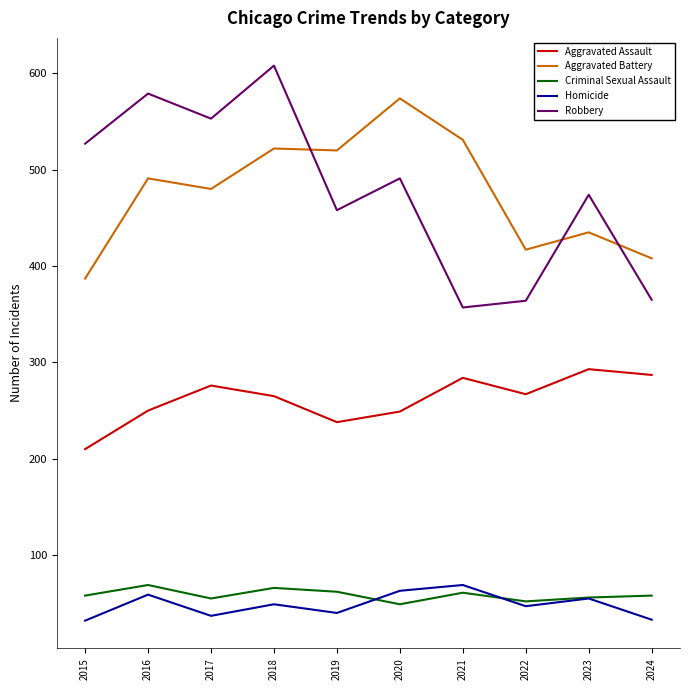

What is the difference between the maximum and minimum values in the Criminal Sexual Assault series?

20